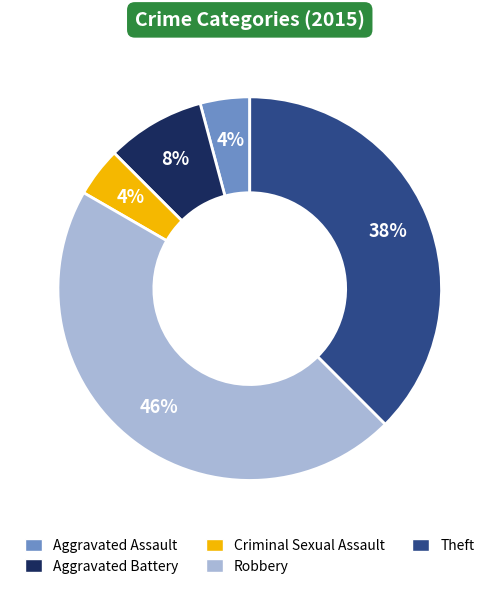

True or false: Aggravated Battery accounts for 1% of the total.

False